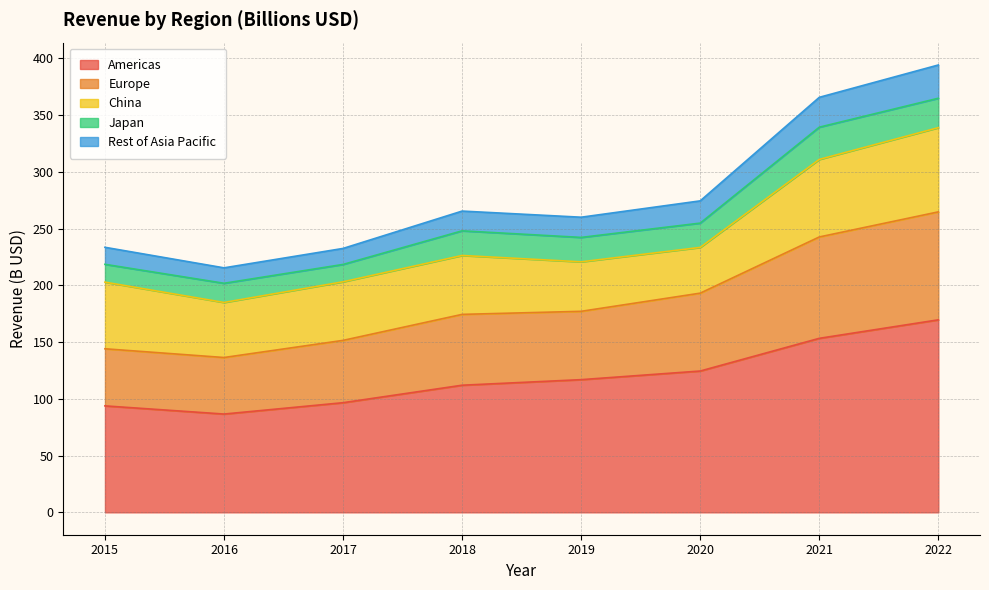

What is the maximum value for Americas?

169.6